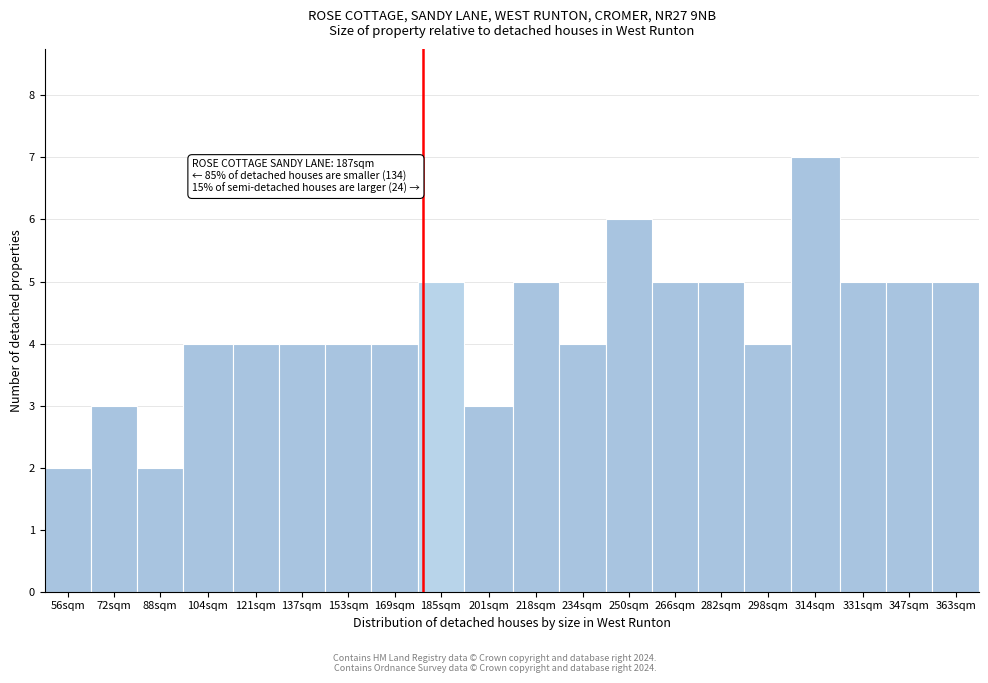

Reading left to right, what are all the values shown in this chart?

56sqm=2	72sqm=3	88sqm=2	104sqm=4	121sqm=4	137sqm=4	153sqm=4	169sqm=4	185sqm=5	201sqm=3	218sqm=5	234sqm=4	250sqm=6	266sqm=5	282sqm=5	298sqm=4	314sqm=7	331sqm=5	347sqm=5	363sqm=5